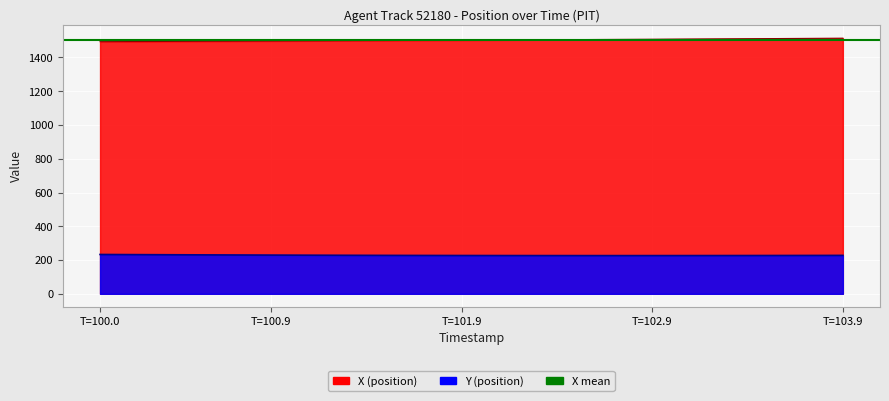

True or false: Y and X intersect in this chart.

False